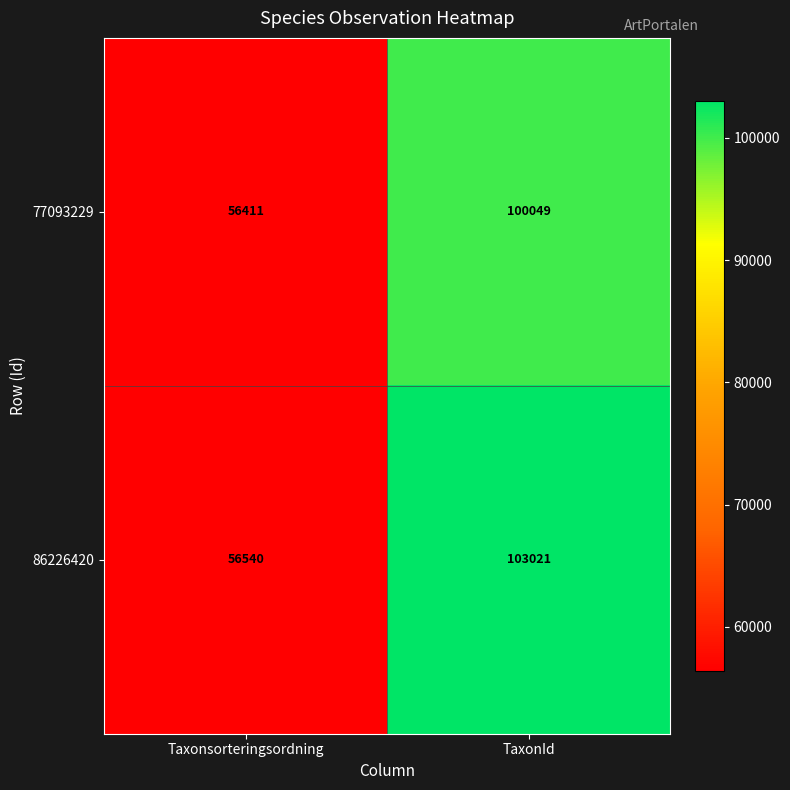

What is the maximum value for 77093229?

100049